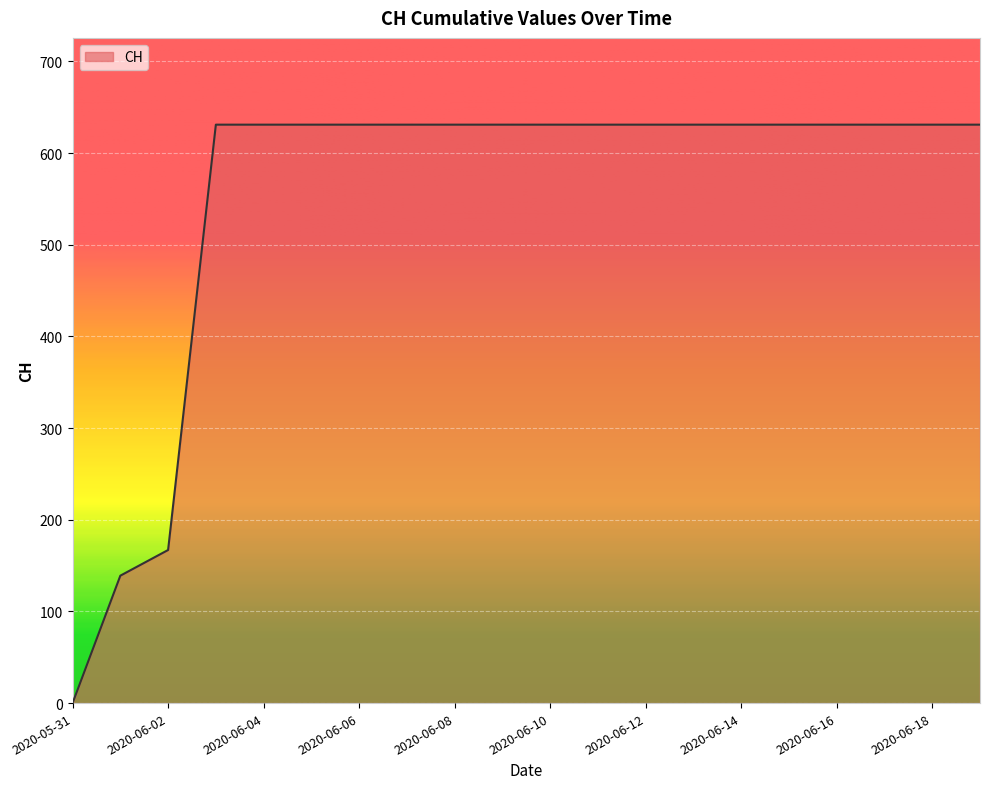

How many lines are shown in the chart?

1